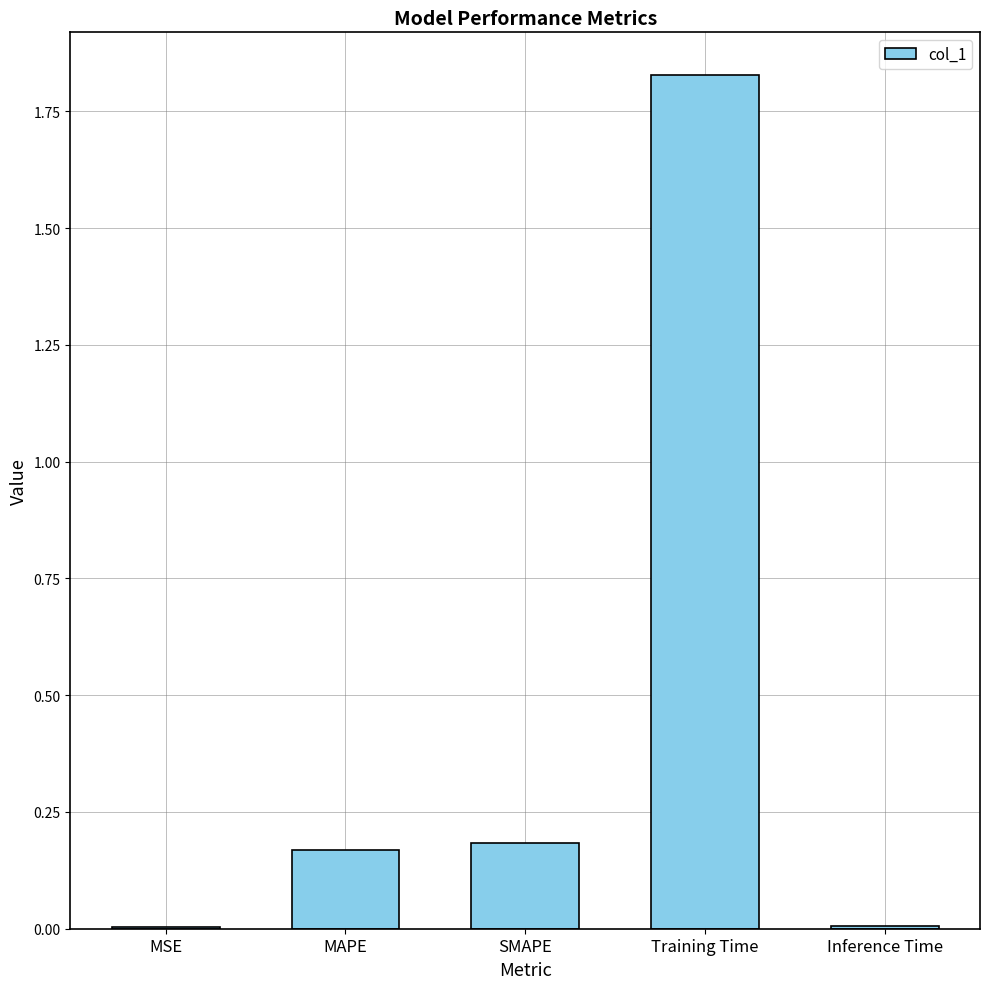

At which category does the chart reach its peak across all series?

Training Time